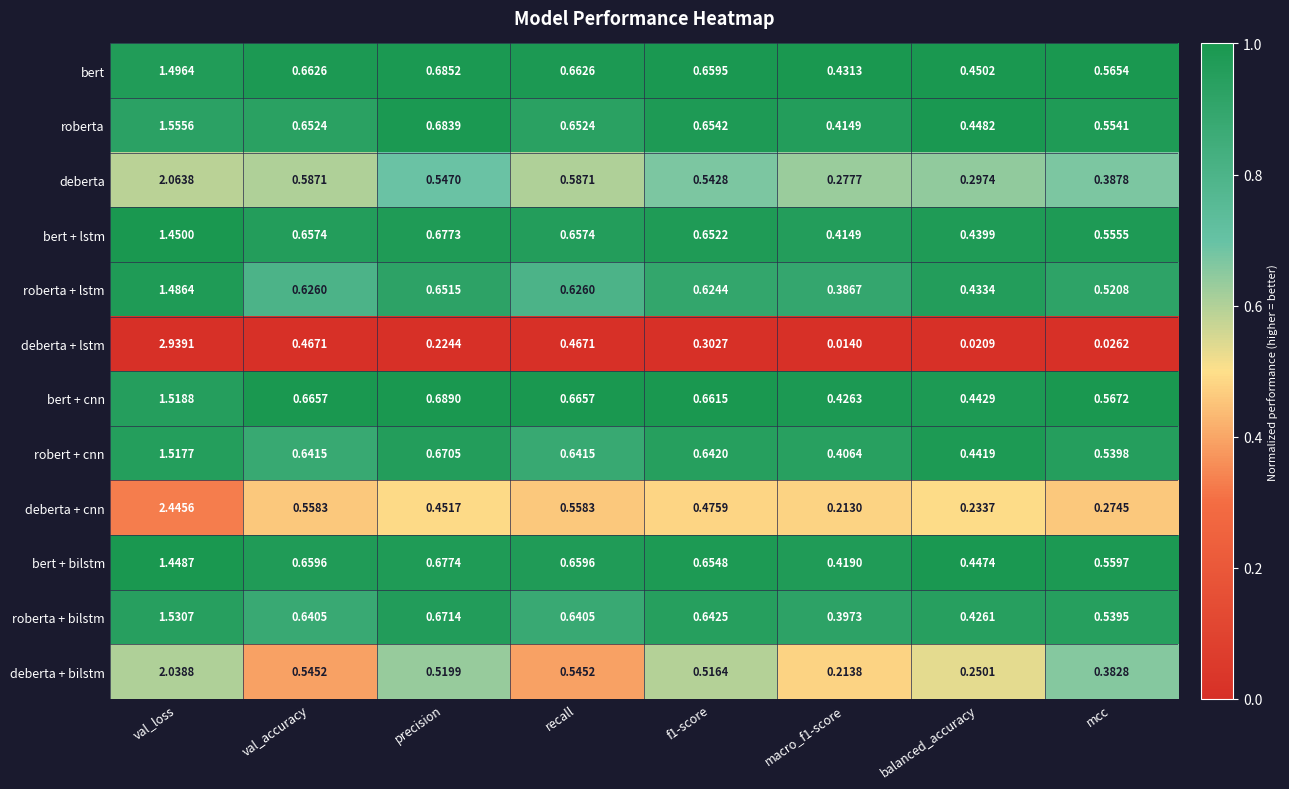

Rank the series by their maximum value, from highest to lowest.

deberta + lstm, deberta + cnn, deberta, deberta + bilstm, roberta, roberta + bilstm, bert + cnn, robert + cnn, bert, roberta + lstm, bert + lstm, bert + bilstm